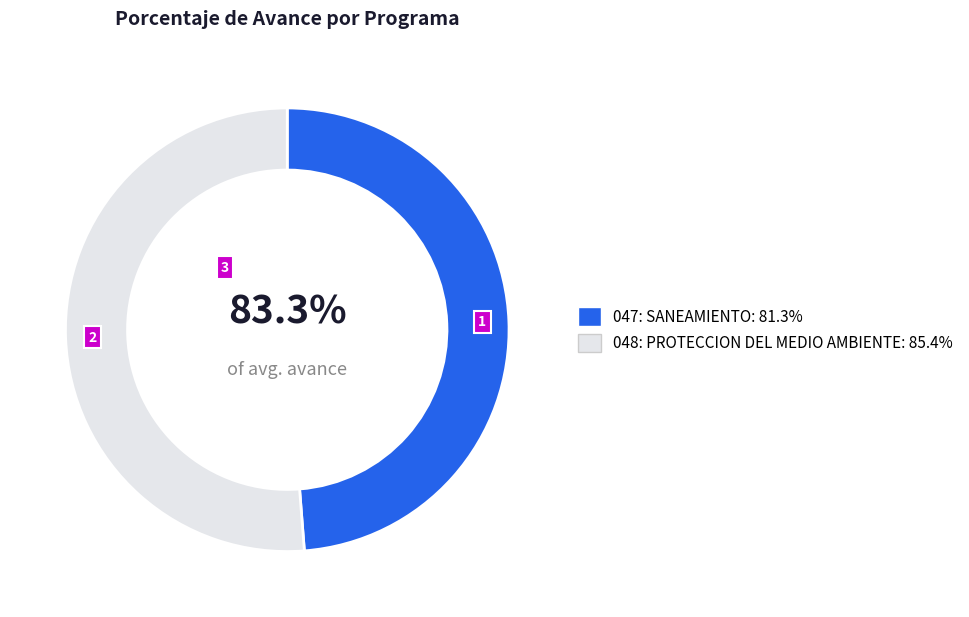

Does 048: PROTECCION DEL MEDIO AMBIENTE account for over 50% of the chart?

Yes